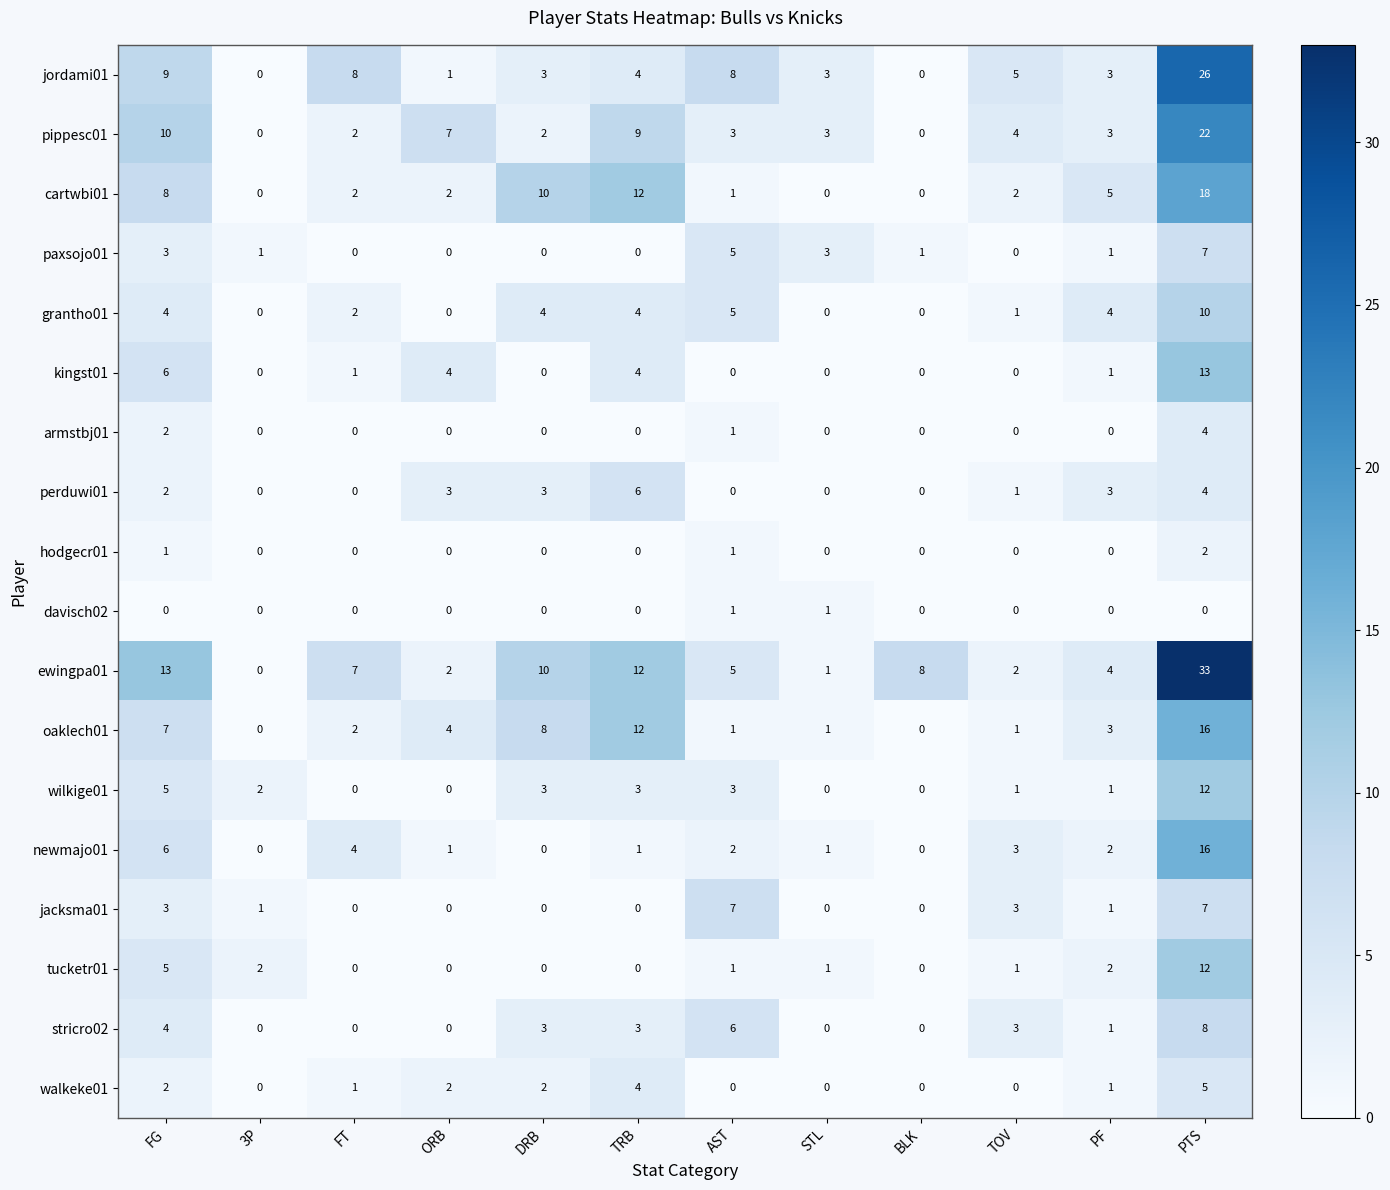

The wilkige01 series shows 0 at ORB. True or false?

True